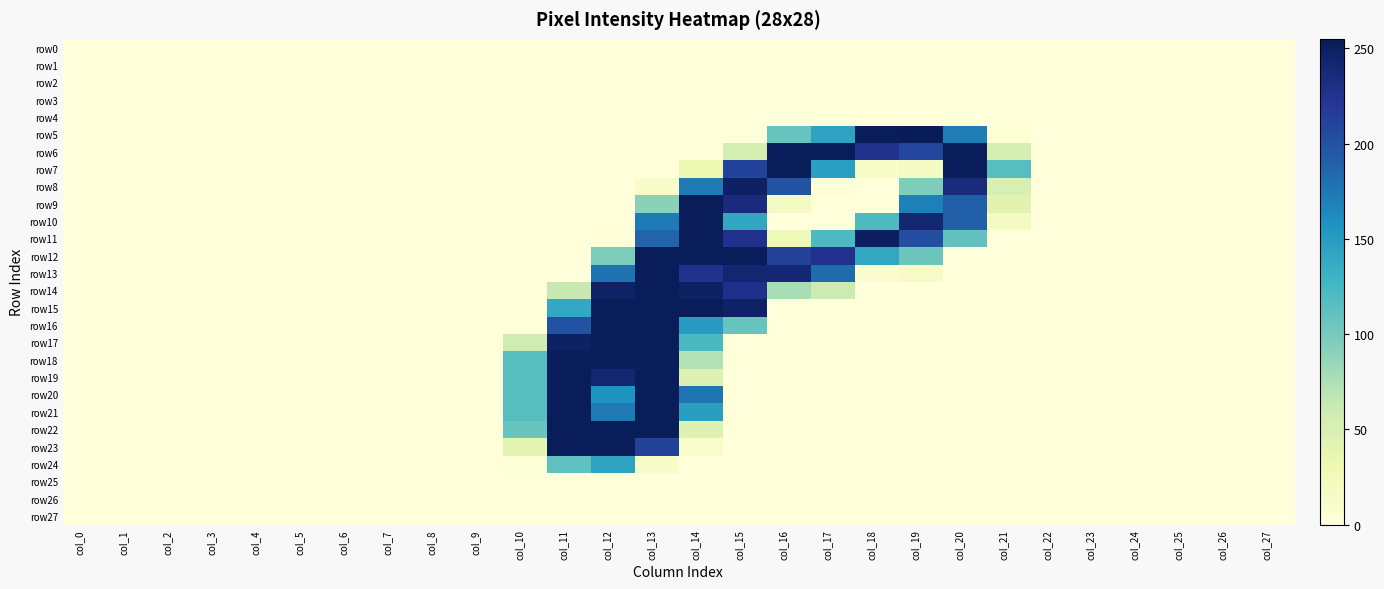

Which series has the largest range (max minus min)?

row5